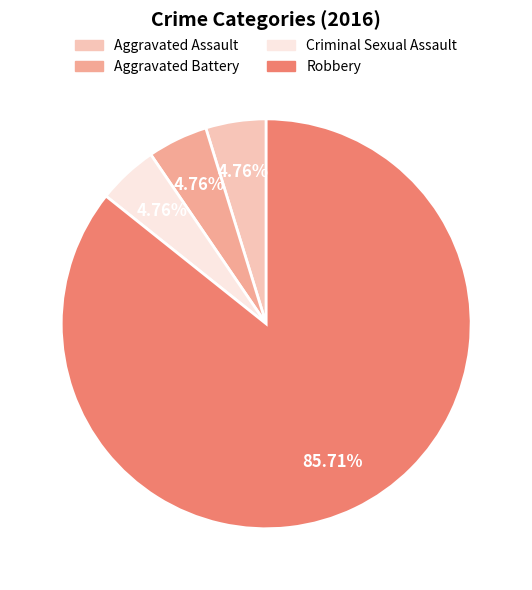

Approximately how many times larger is the value at Robbery compared to Criminal Sexual Assault?

18.0